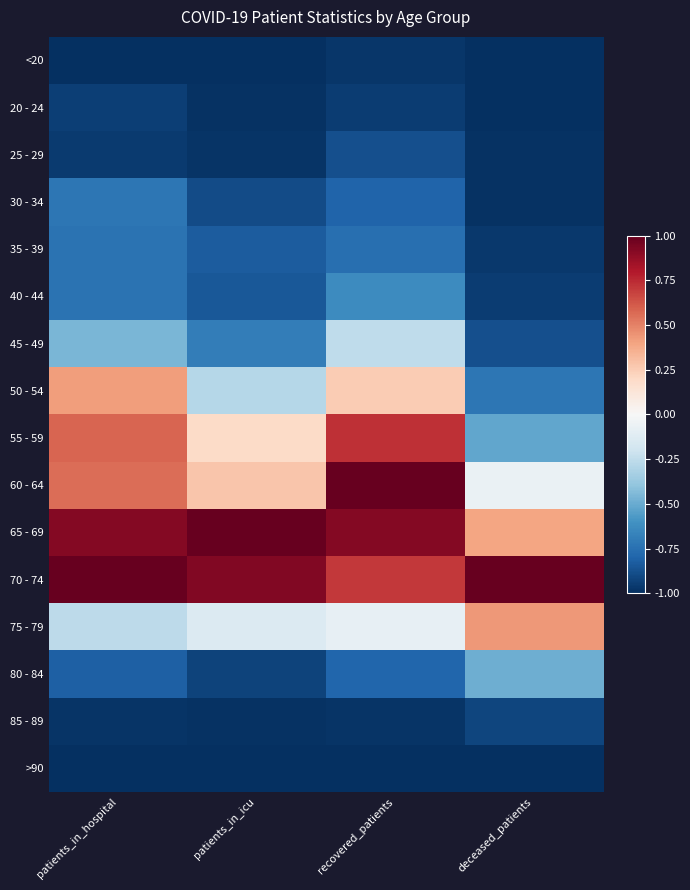

What is the minimum value shown in the chart?

-1.0